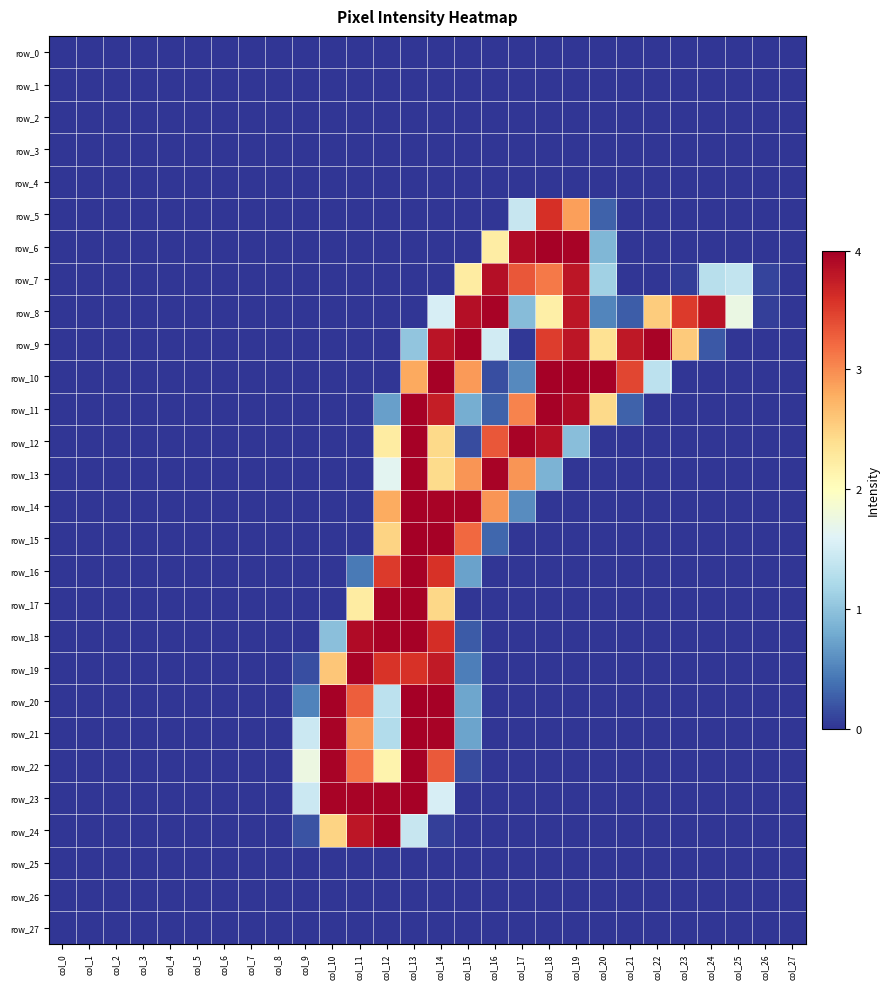

Which category has the lowest value in the row_0 series?

col_0